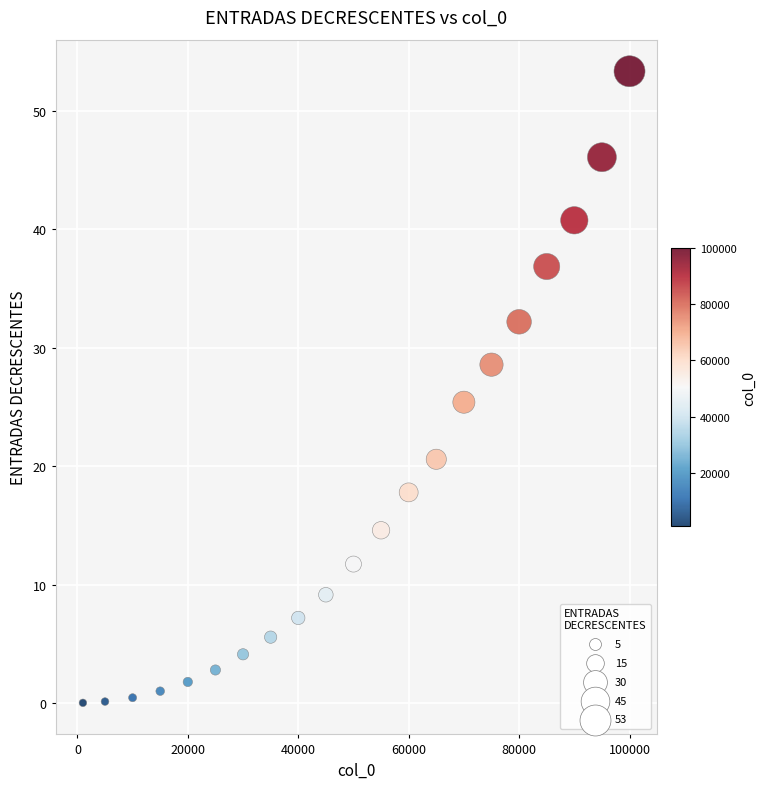

What Y value in the scatter plot is closest to 26?

25.4